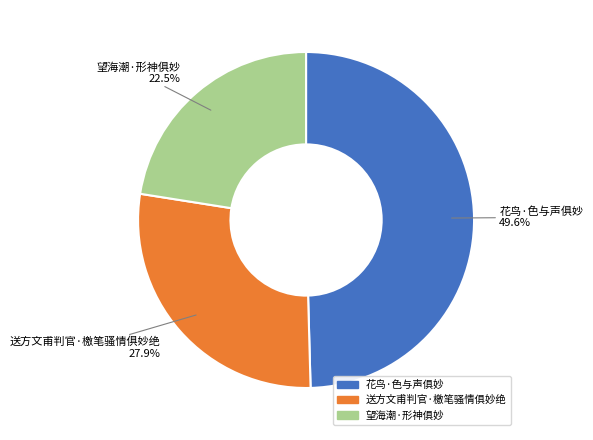

Which category has the smallest portion of the pie?

望海潮·形神俱妙